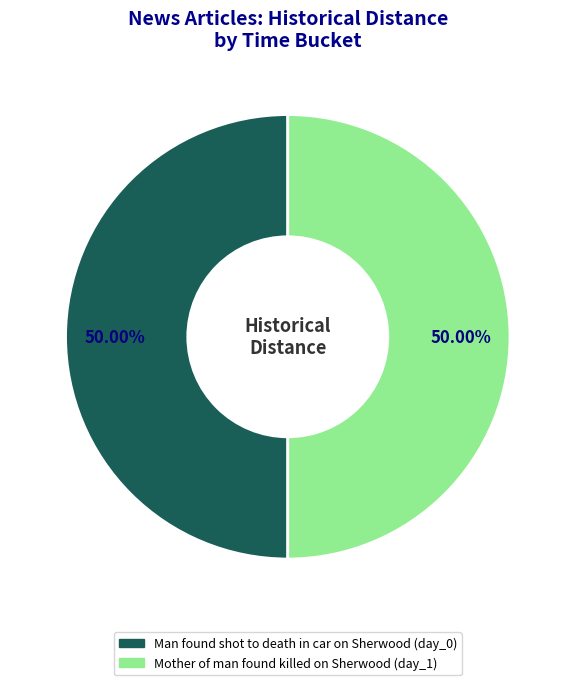

To the nearest percent, what is the difference between the Mother of man found killed on Sherwood and Man found shot to death in car on Sherwood slice percentages?

0%